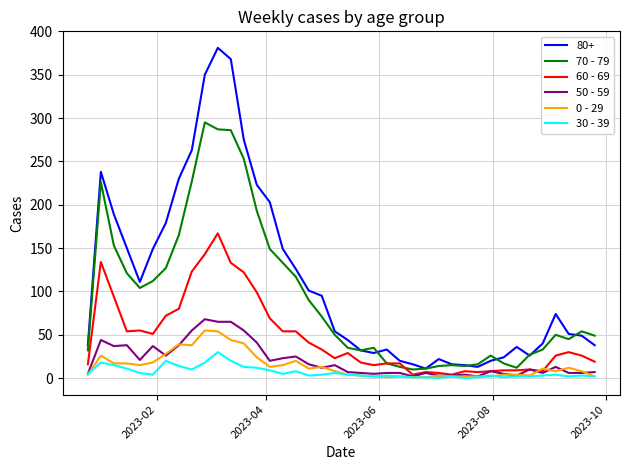

Rank the series by their maximum value, from lowest to highest.

30 - 39, 0 - 29, 50 - 59, 60 - 69, 70 - 79, 80+